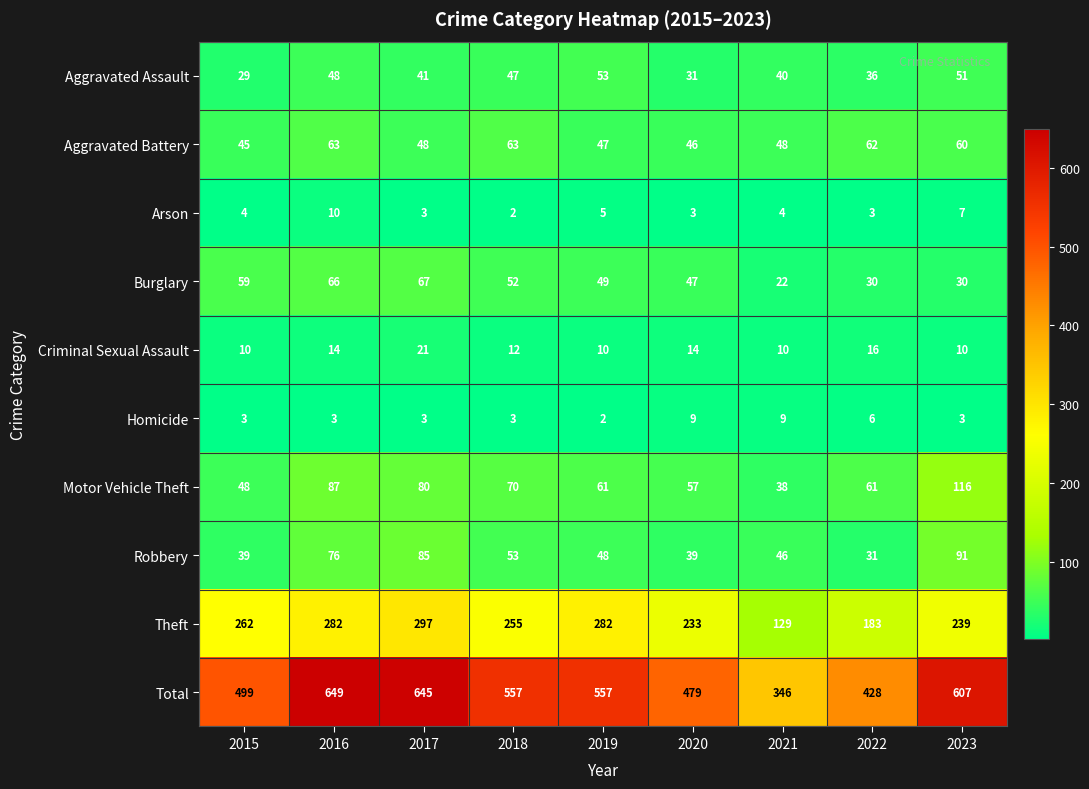

True or false: Burglary has a value of 66 at 2016.

True